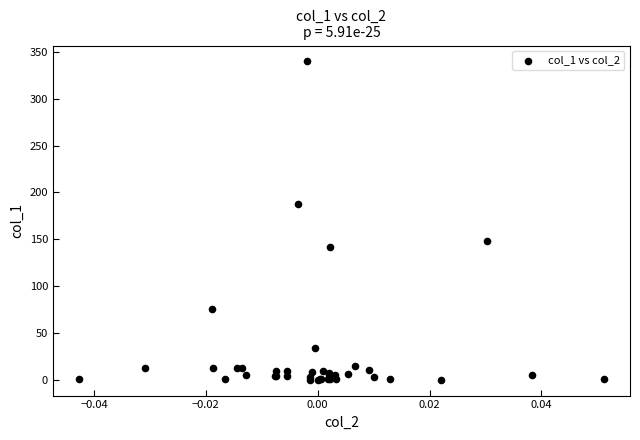

What Y value in the scatter plot is closest to 170?

187.7